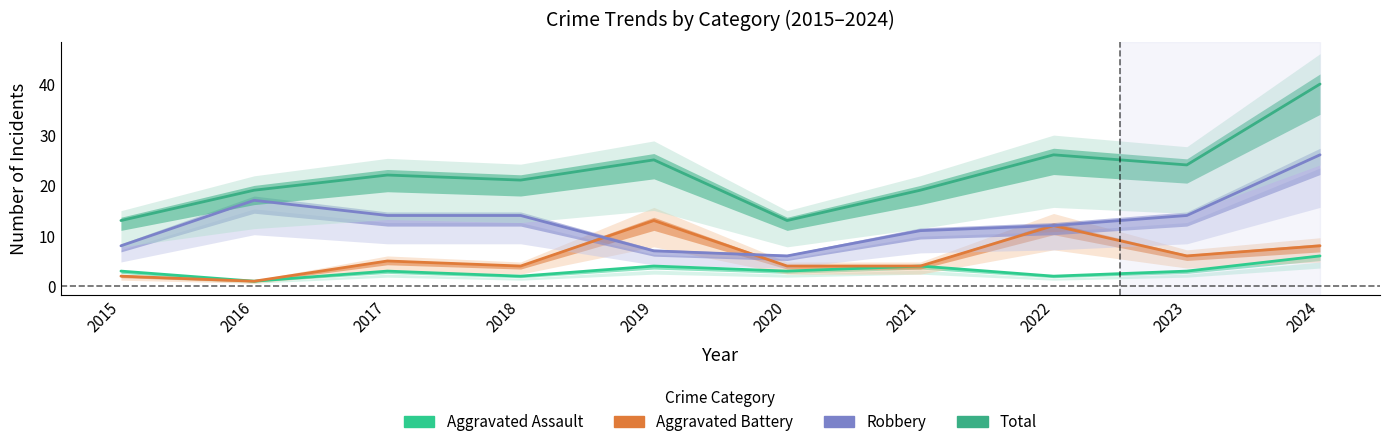

Which has a higher value, 2024 or 2015?

2024